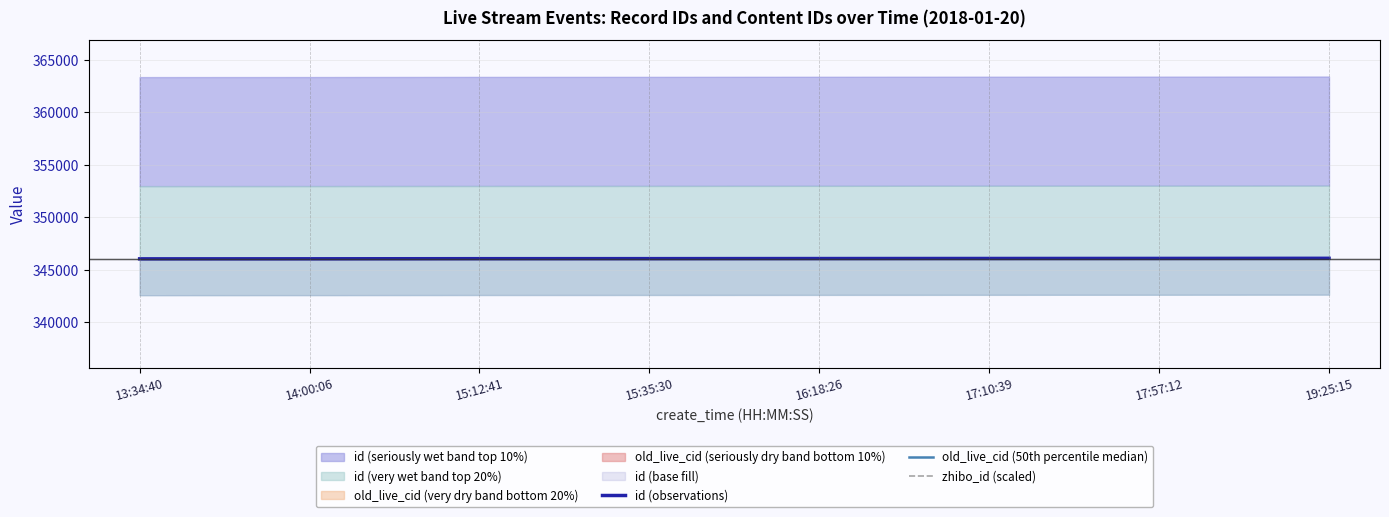

True or false: zhibo_id (scaled) has more than 0 interior local peaks.

False